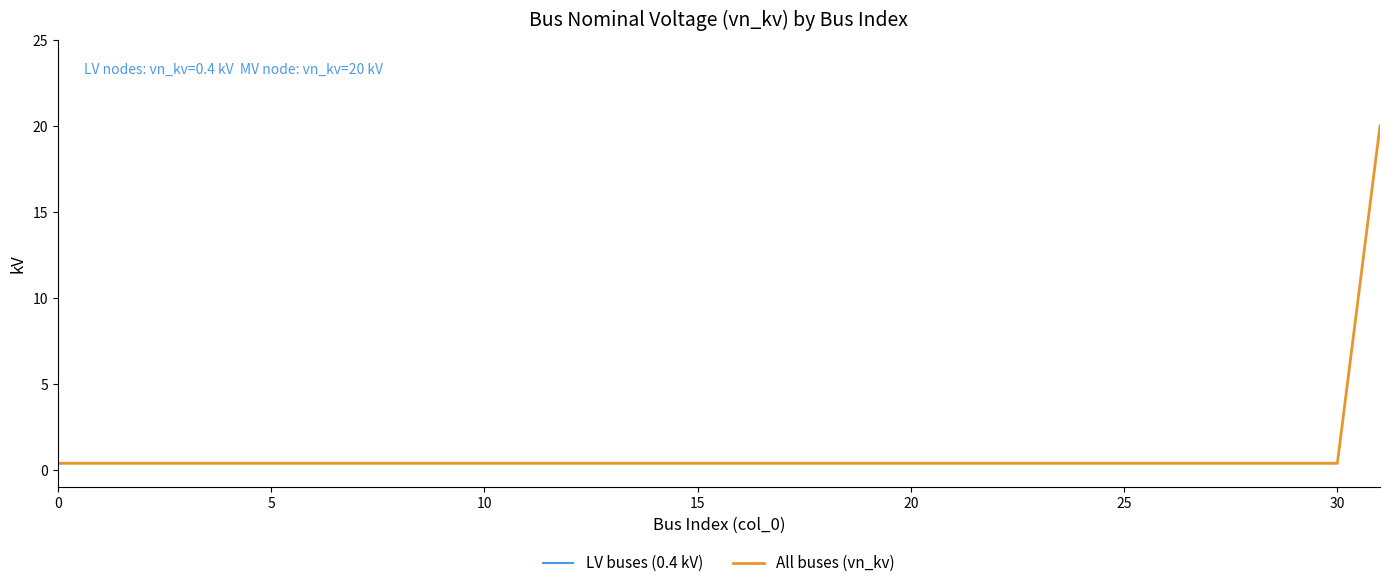

True or false: the data shows 0.4 at 20.

True